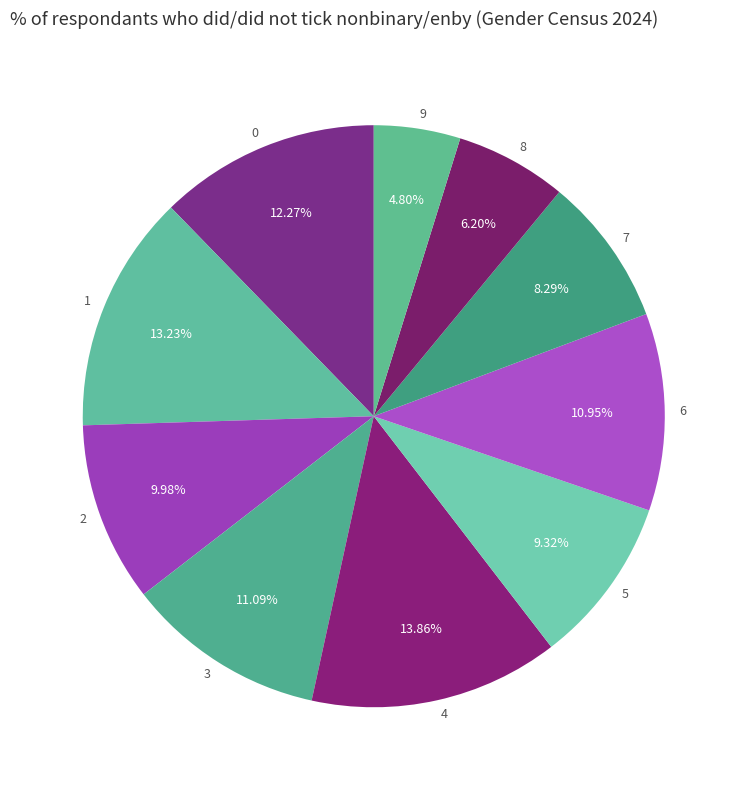

The 3 slice represents 11% of the pie. True or false?

True